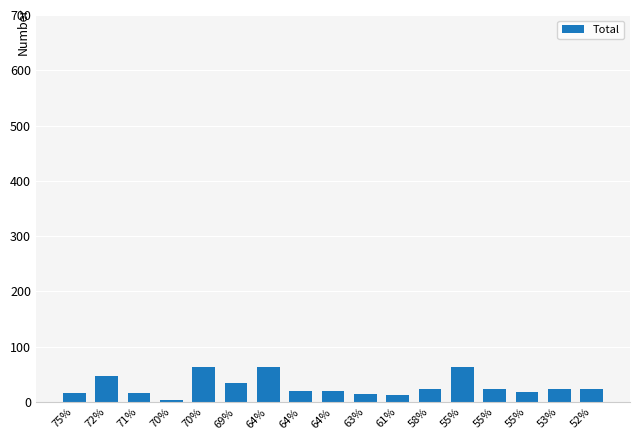

How many series are shown in this chart?

1